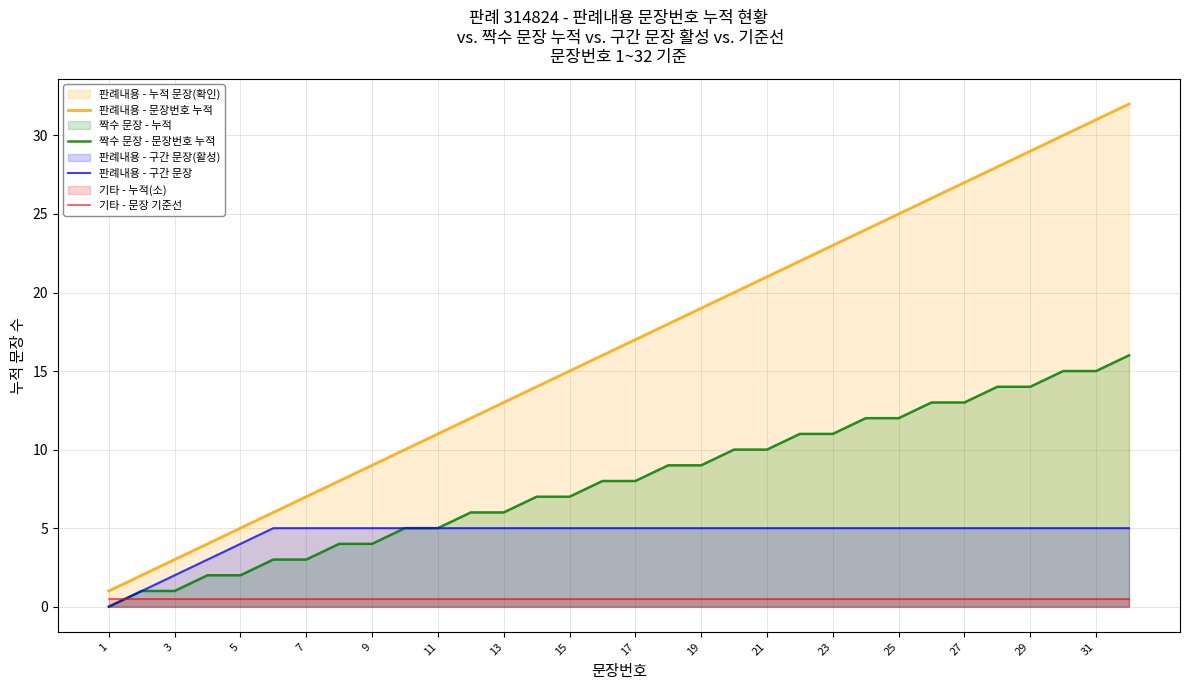

Which series has the widest spread of values?

판례내용 - 문장번호 누적